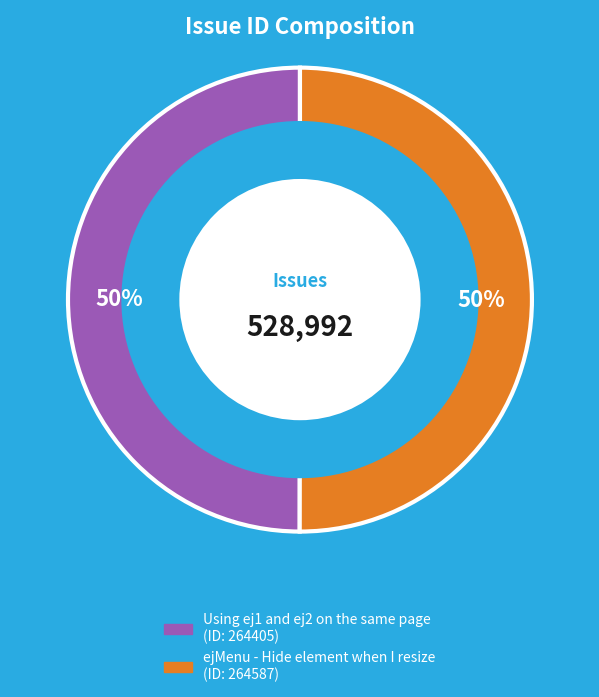

Approximately how many times larger is the value at Using ej1 and ej2 on the same page compared to ejMenu - Hide element when I resize?

1.0